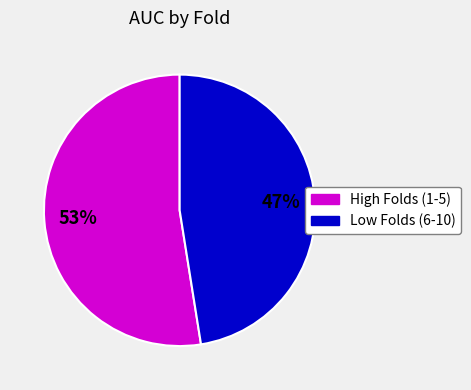

Is there any slice that represents more than half of the pie?

Yes